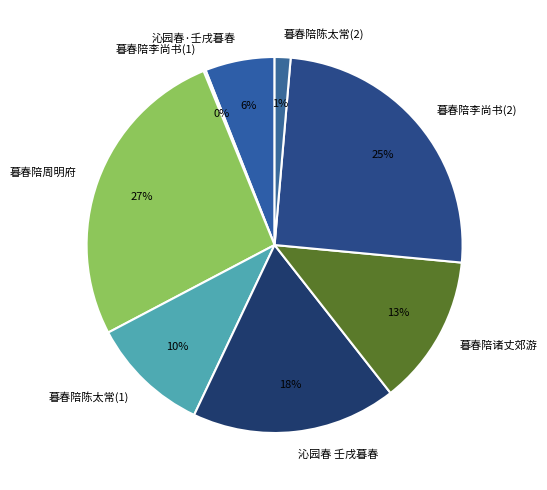

Does any single category account for the majority?

No